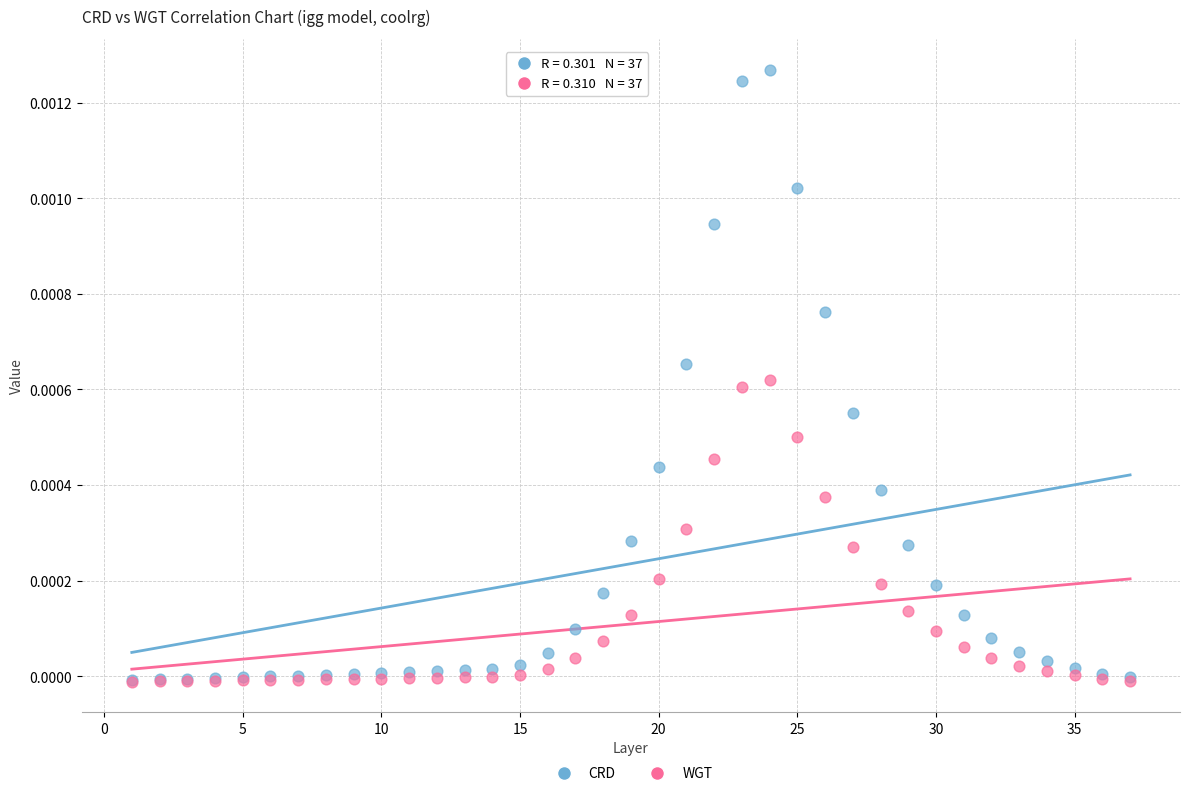

Which series has the largest Y range (max minus min)?

CRD